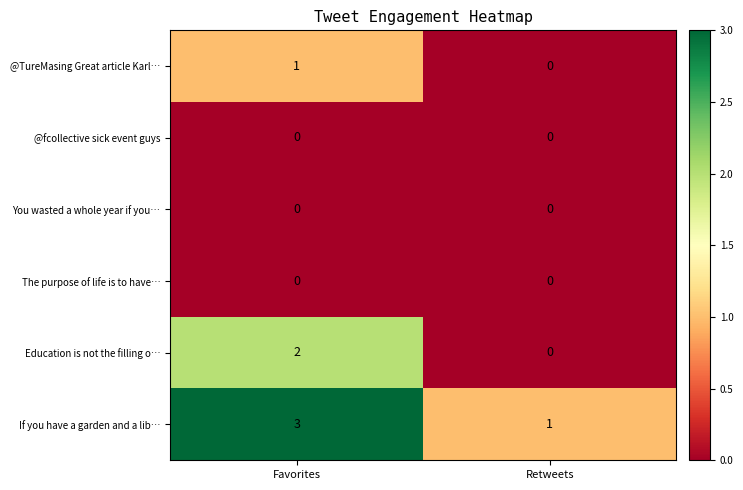

What is the spread (max minus min) of values at Retweets?

1